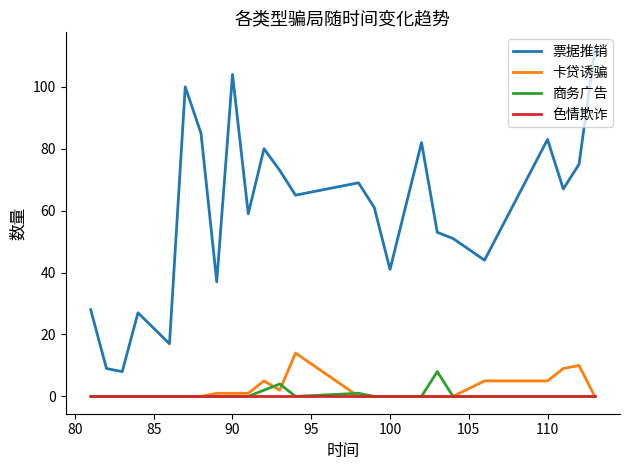

Which series has the largest range (max minus min)?

票据推销